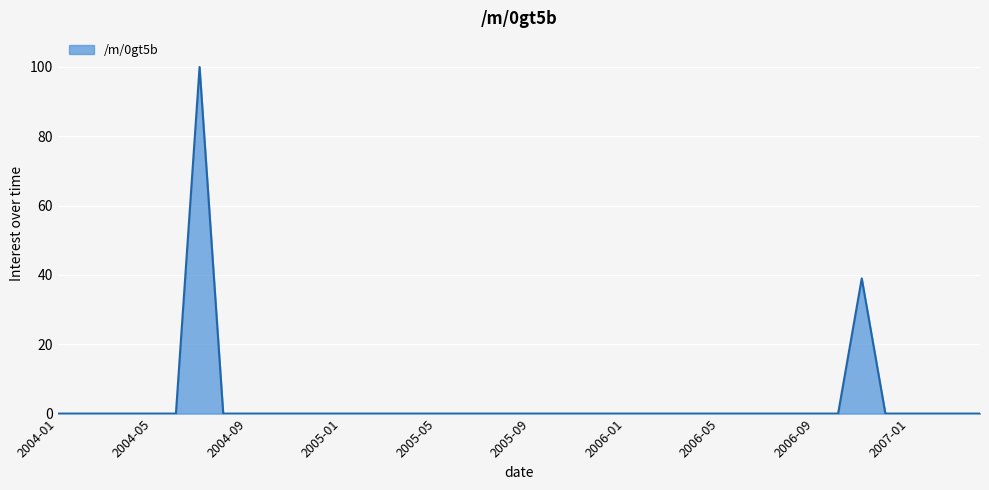

What is the greatest value displayed?

100